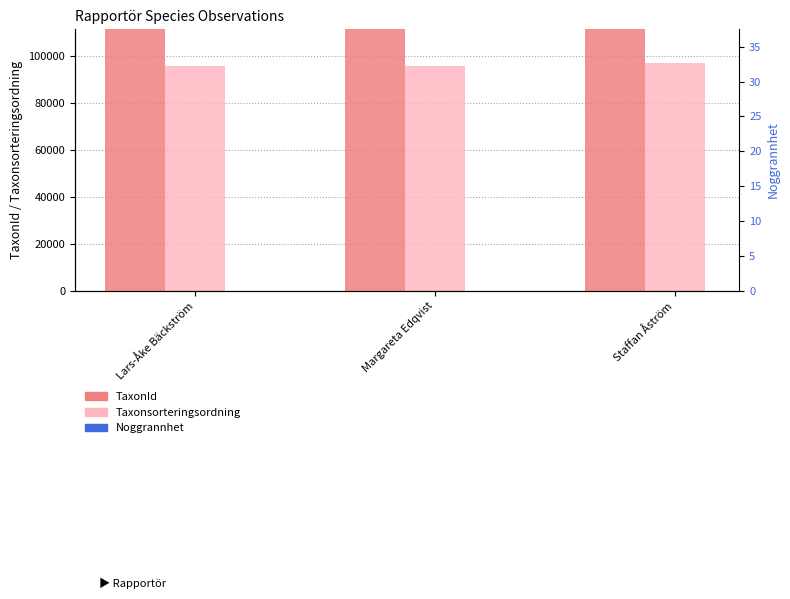

How many categories are shown in the chart?

3